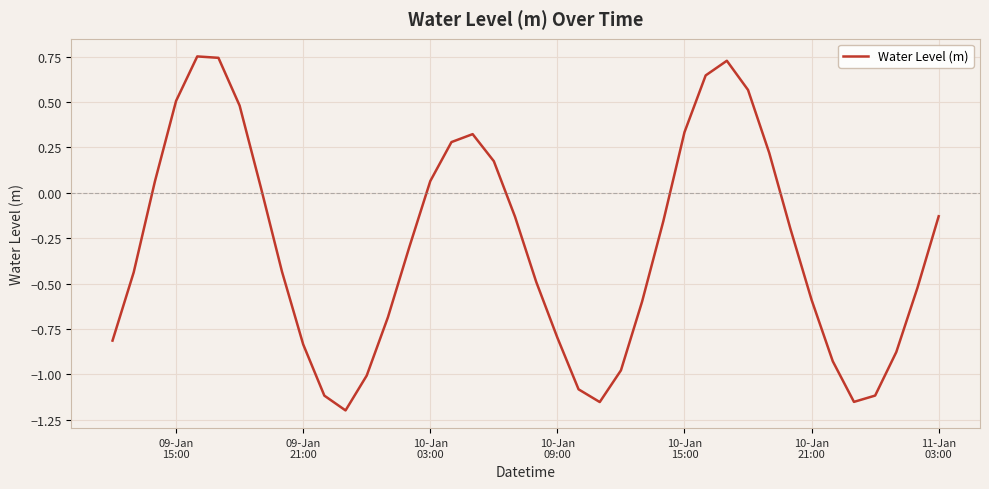

What is the difference between the maximum and minimum values?

1.9